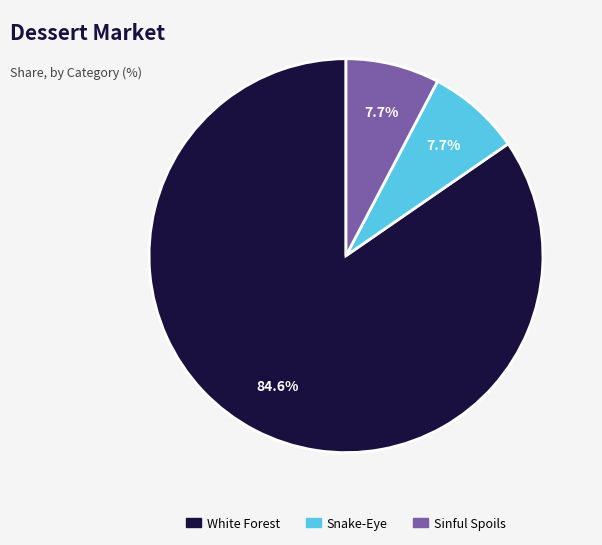

What percentage do Sinful Spoils and Snake-Eye together represent?

15.4%